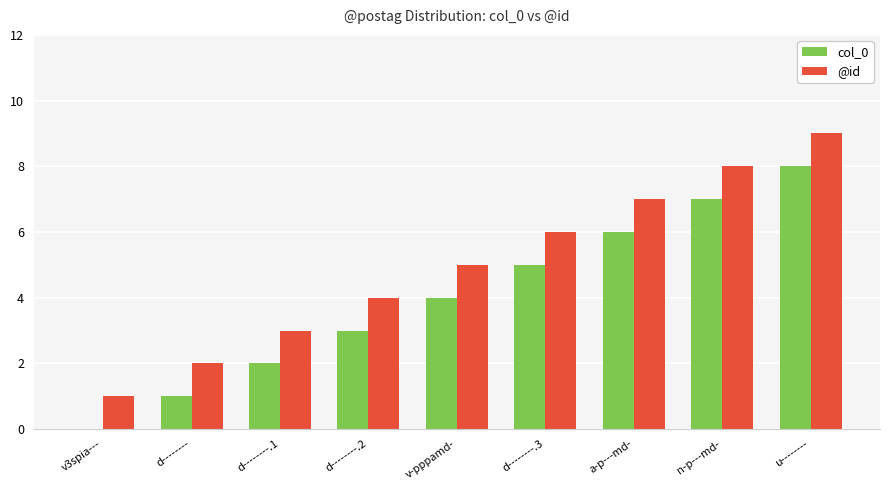

What is the sum of all @id values?

45